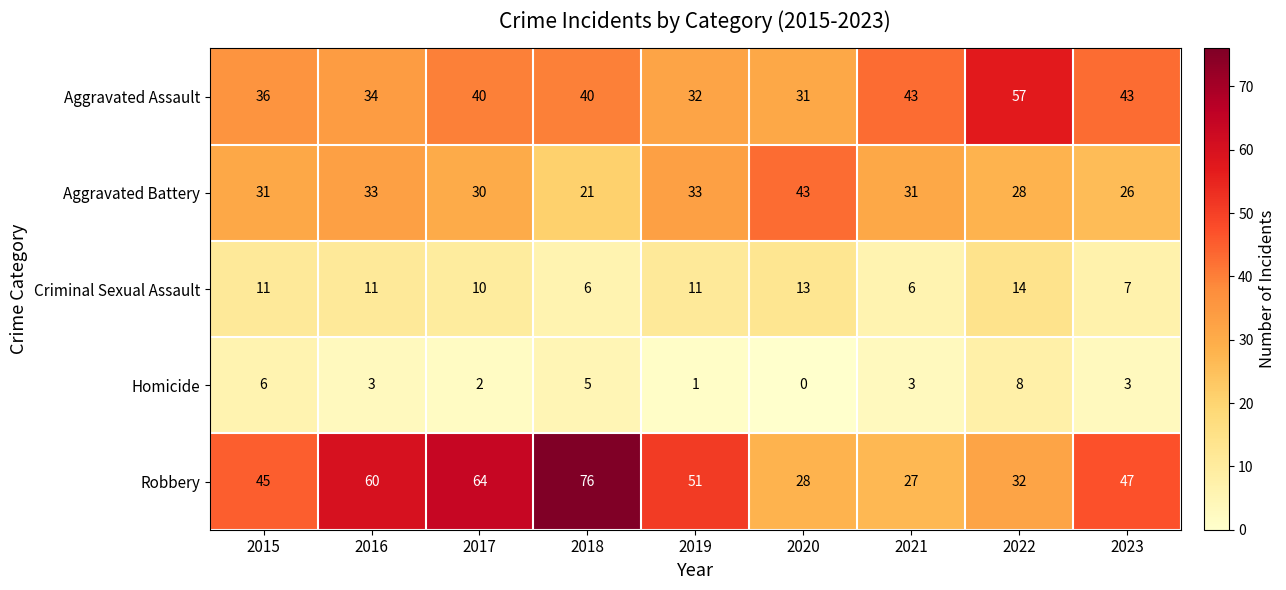

Which series changed the most between 2015 and 2018?

Robbery